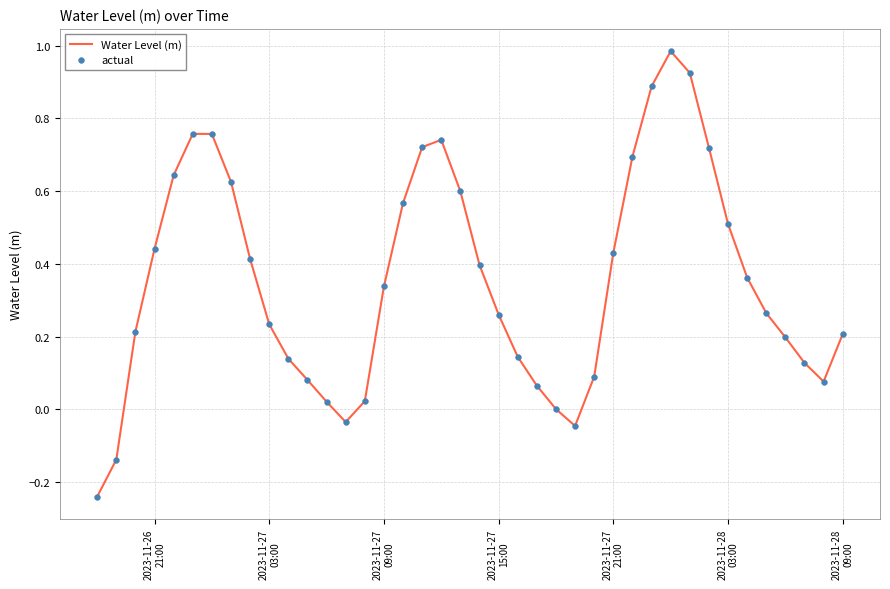

What is the difference between the maximum and minimum values?

1.2